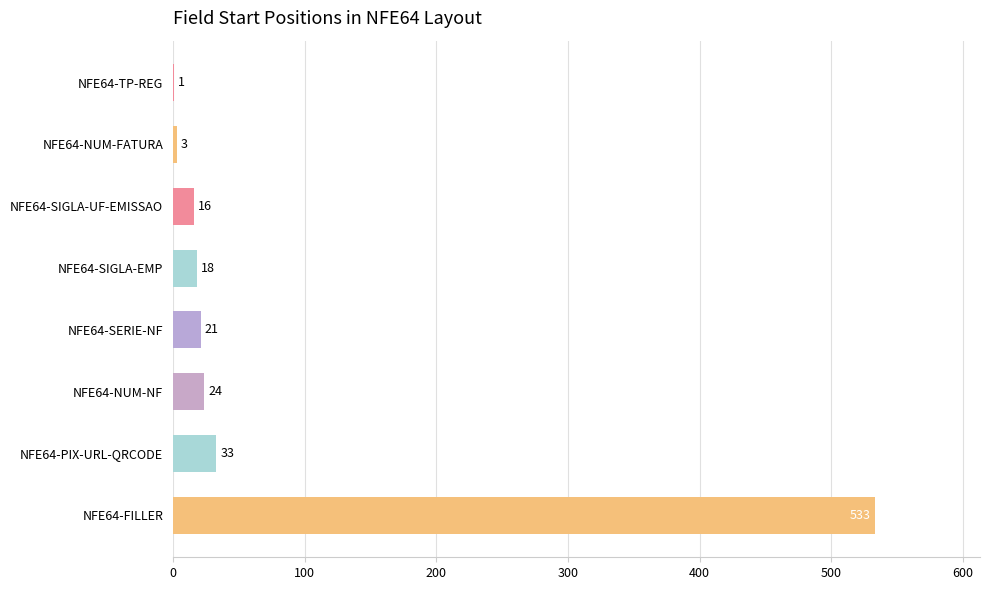

Which category has the highest value across all series?

NFE64-FILLER